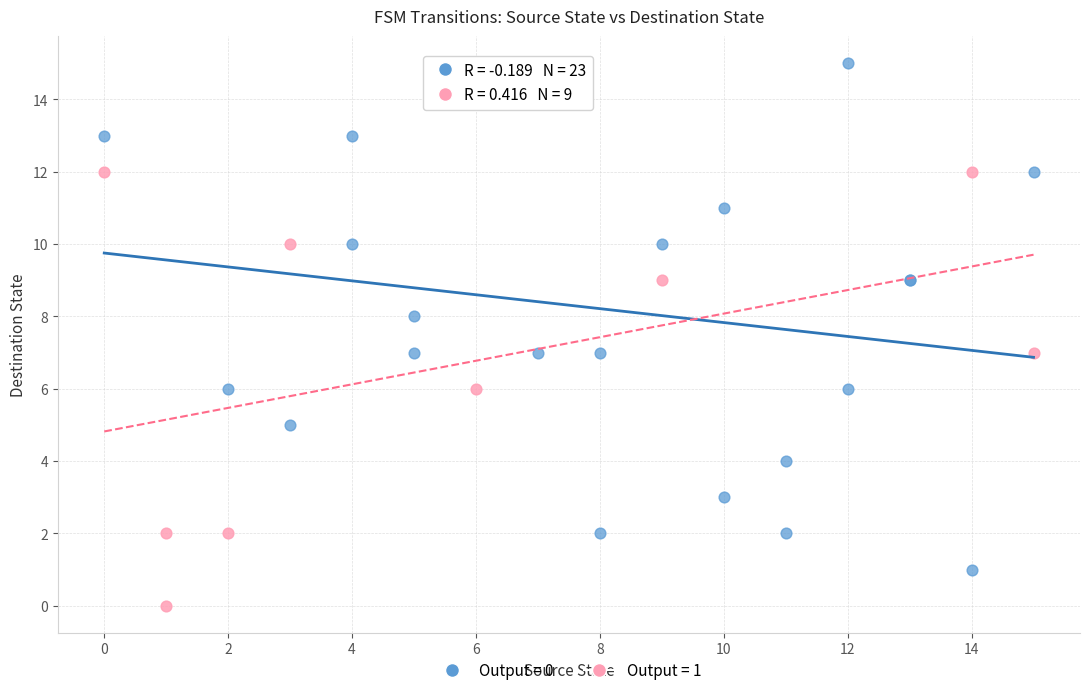

Which series has the widest spread of Y values?

Output = 0